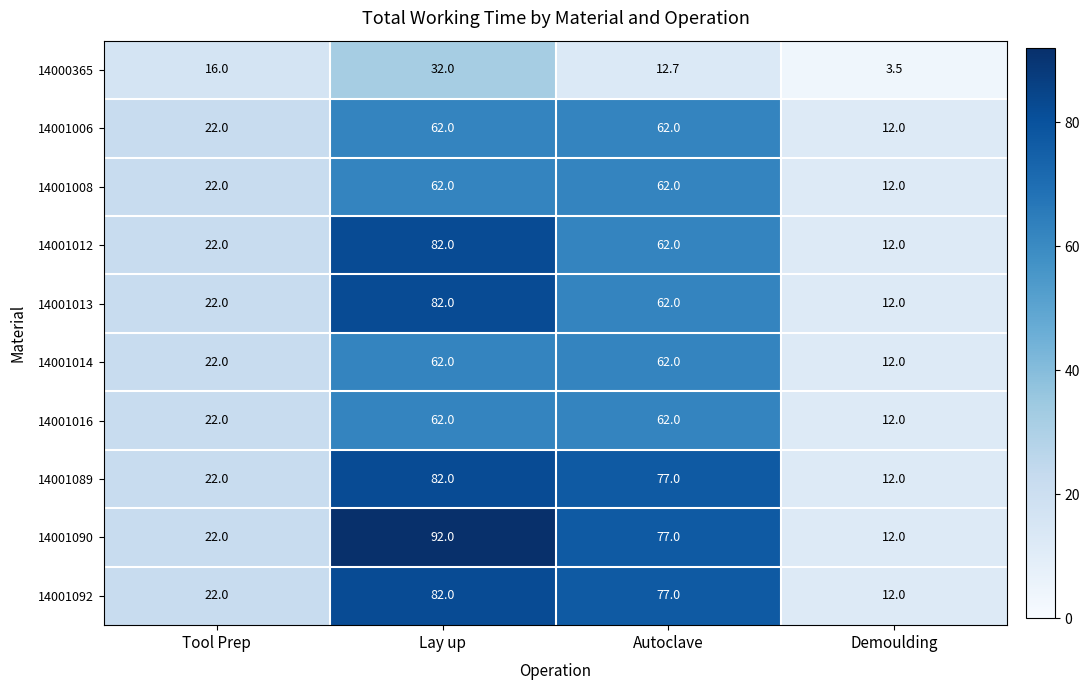

At which category does the chart reach its peak across all series?

Lay up